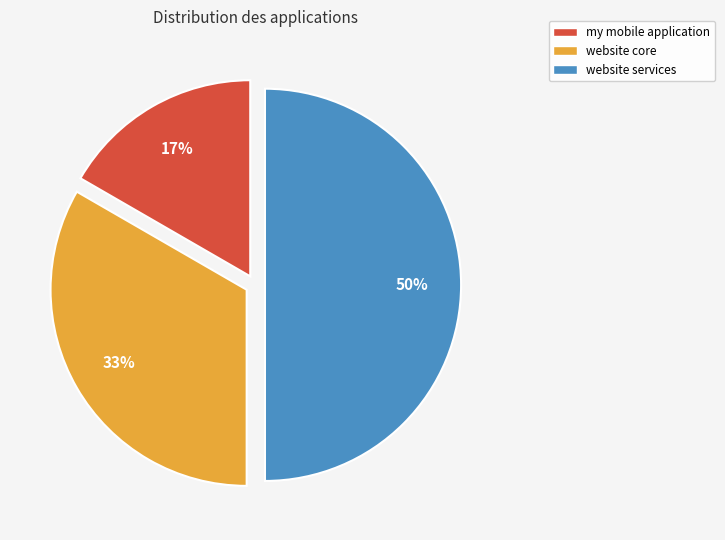

To the nearest percent, what portion does my mobile application represent?

17%